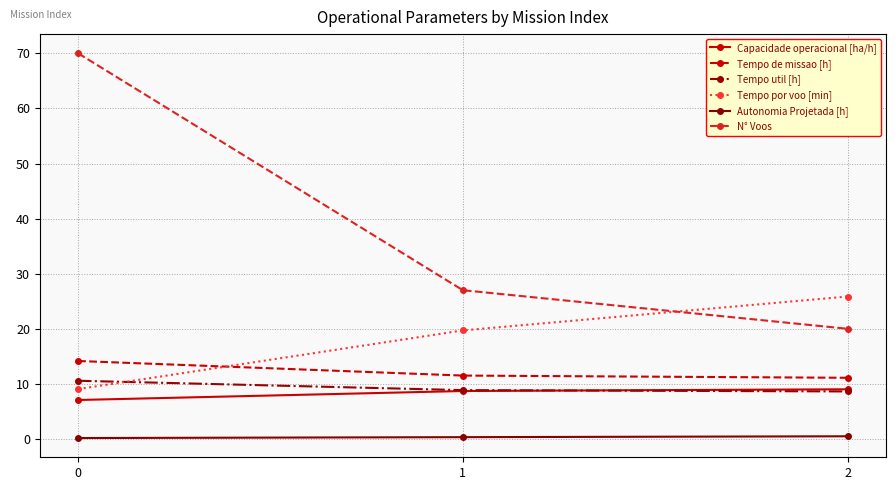

What is the total value across all series at 0?

111.0